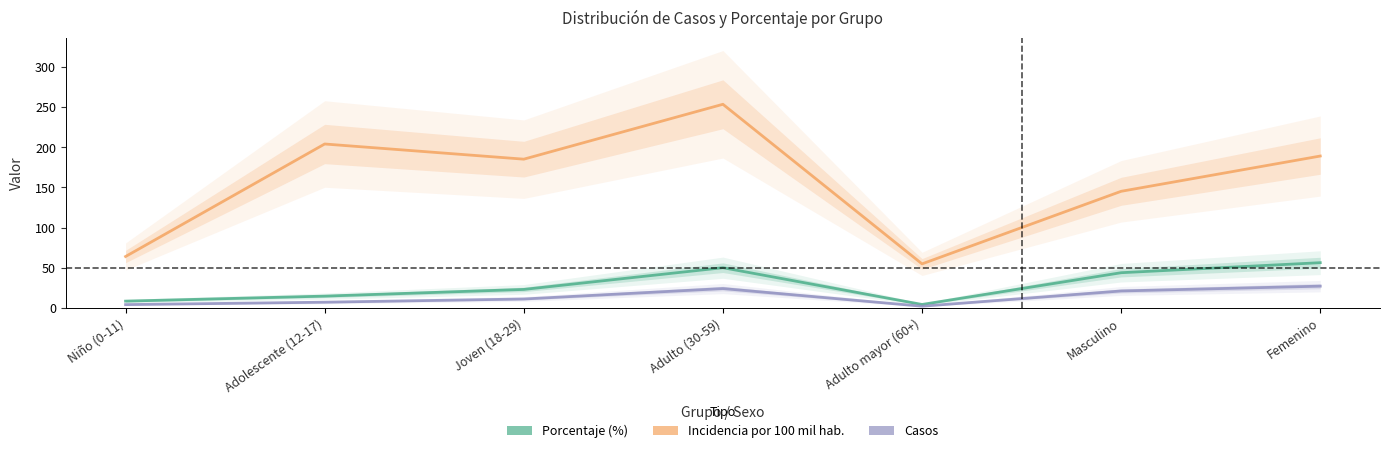

Reading right to left, extract all data points from this chart.

Porcentaje (%): Femenino=56.2	Masculino=43.8	Adulto mayor (60+)=4.2	Adulto (30-59)=50.0	Joven (18-29)=22.9	Adolescente (12-17)=14.6	Niño (0-11)=8.3
Incidencia por 100 mil hab.: Femenino=189.2	Masculino=145.2	Adulto mayor (60+)=54.8	Adulto (30-59)=253.7	Joven (18-29)=185.3	Adolescente (12-17)=204.2	Niño (0-11)=64.0
Casos: Femenino=27.0	Masculino=21.0	Adulto mayor (60+)=2.0	Adulto (30-59)=24.0	Joven (18-29)=11.0	Adolescente (12-17)=7.0	Niño (0-11)=4.0